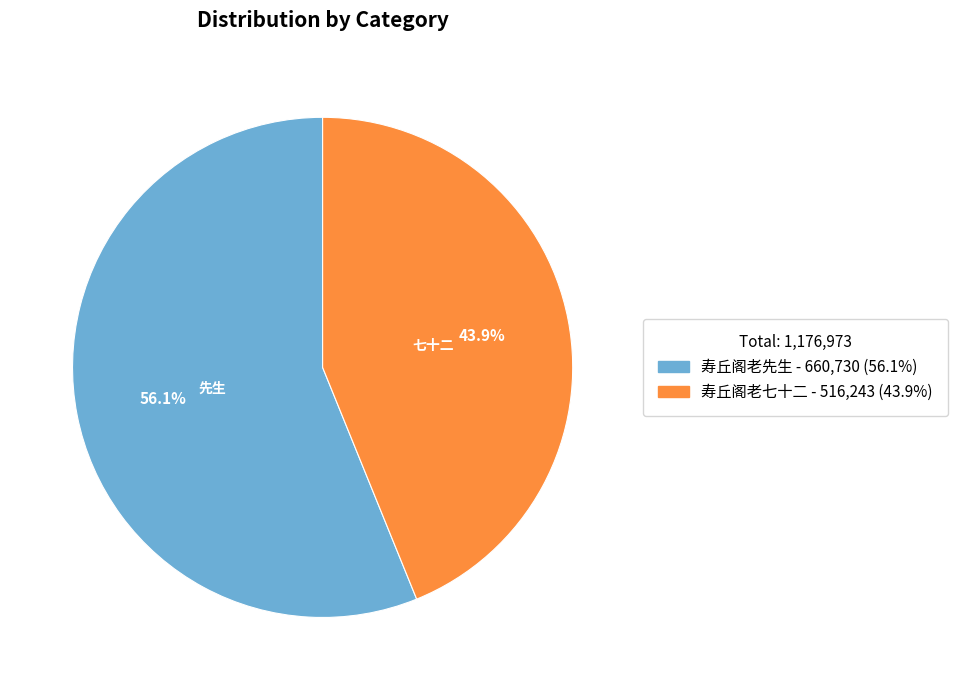

To the nearest percent, what is the combined percentage of 寿丘阁老七十二 and 寿丘阁老先生?

100%